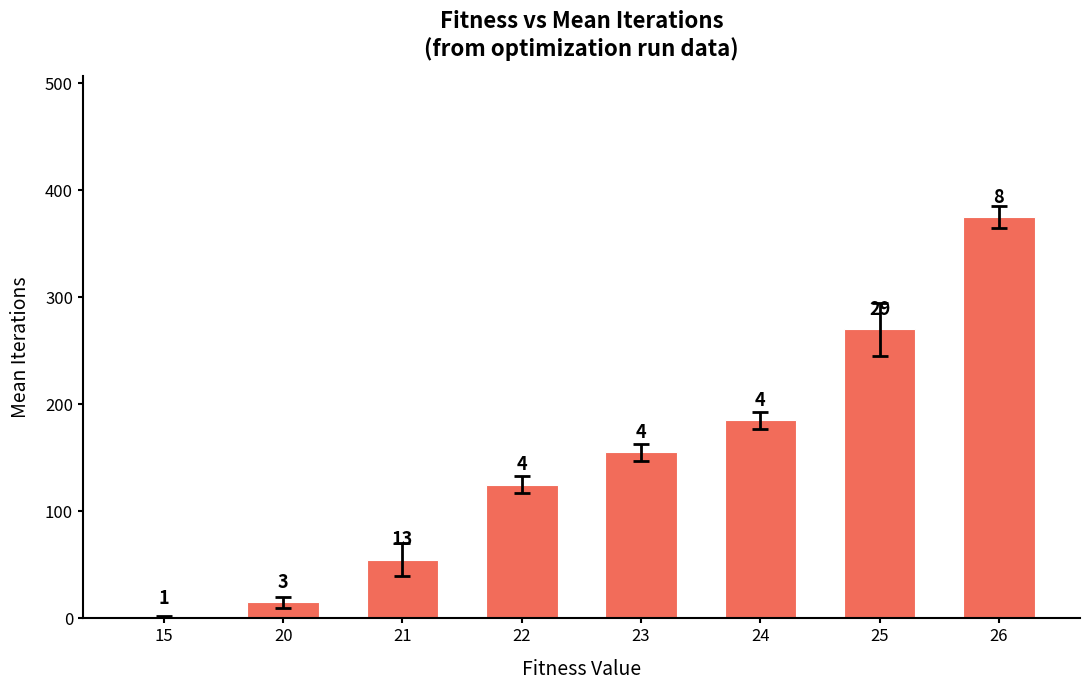

What is the maximum value shown in the chart?

375